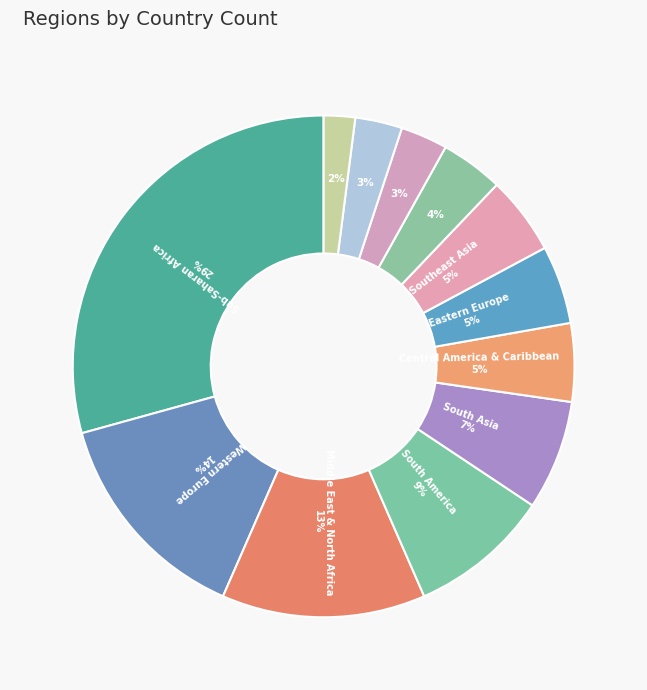

How many segments does this pie chart have?

12